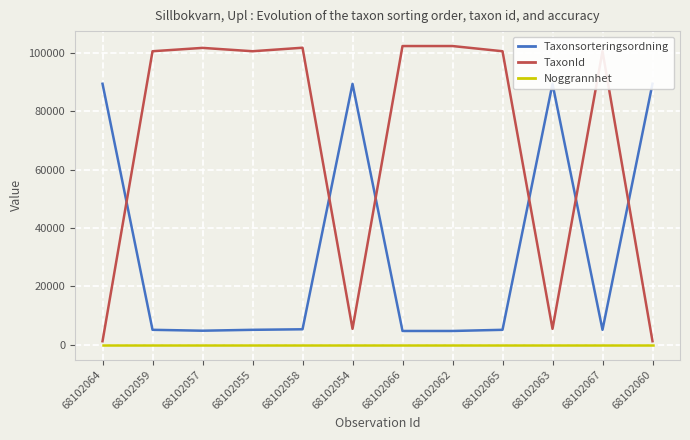

What is the total value across all series at 68102063?

94813